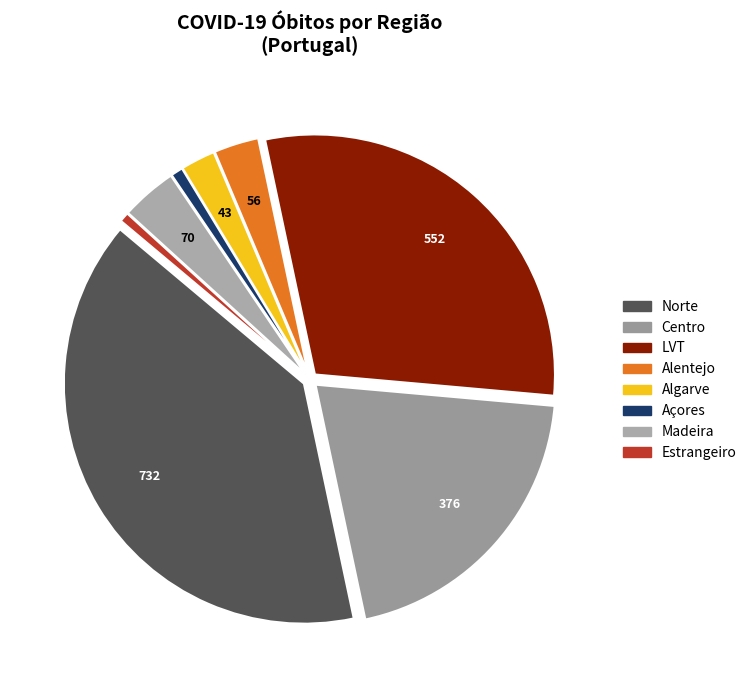

Rank the categories by value from highest to lowest.

Norte, LVT, Centro, Madeira, Alentejo, Algarve, Açores, Estrangeiro